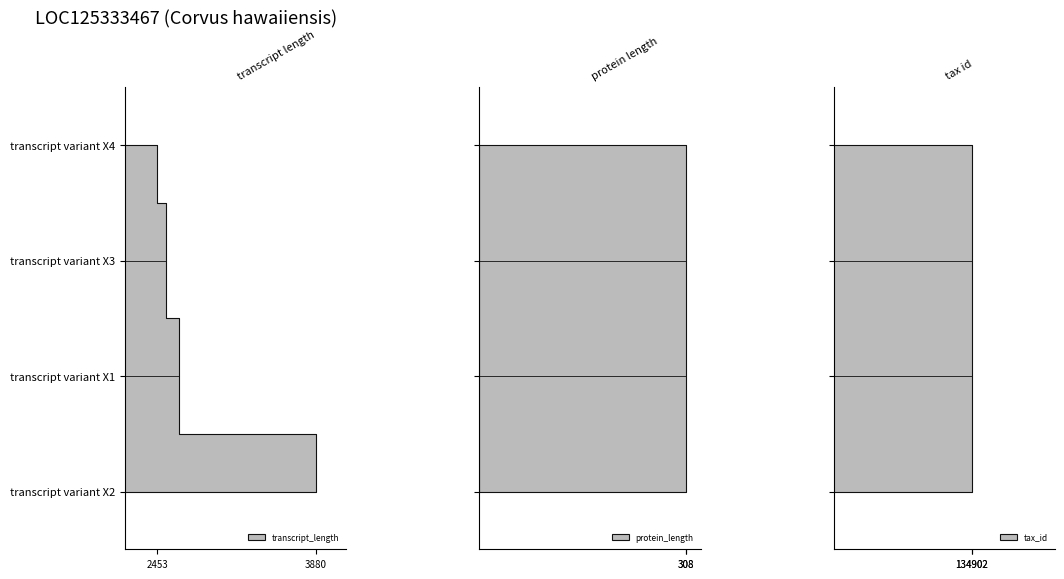

Reading left to right, extract all data points from this chart.

transcript_length: transcript variant X4=2453	transcript variant X3=2534	transcript variant X1=2650	transcript variant X2=3880
protein_length: transcript variant X4=308	transcript variant X3=308	transcript variant X1=308	transcript variant X2=308
tax_id: transcript variant X4=134902	transcript variant X3=134902	transcript variant X1=134902	transcript variant X2=134902